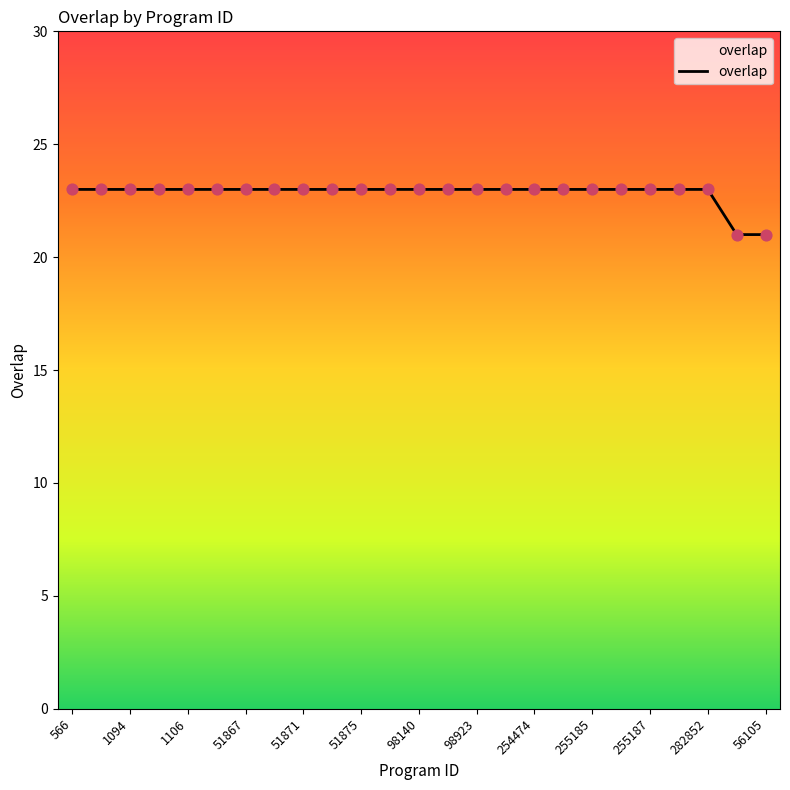

What is the minimum value shown in the chart?

21